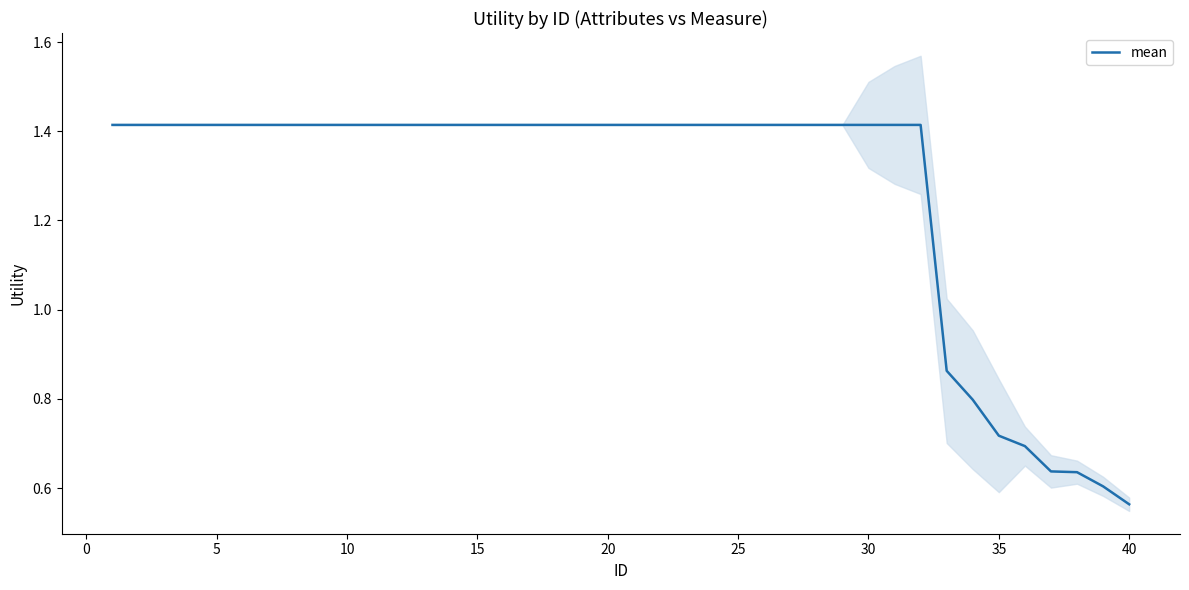

True or false: there are more than 2 points higher than both neighbors.

False